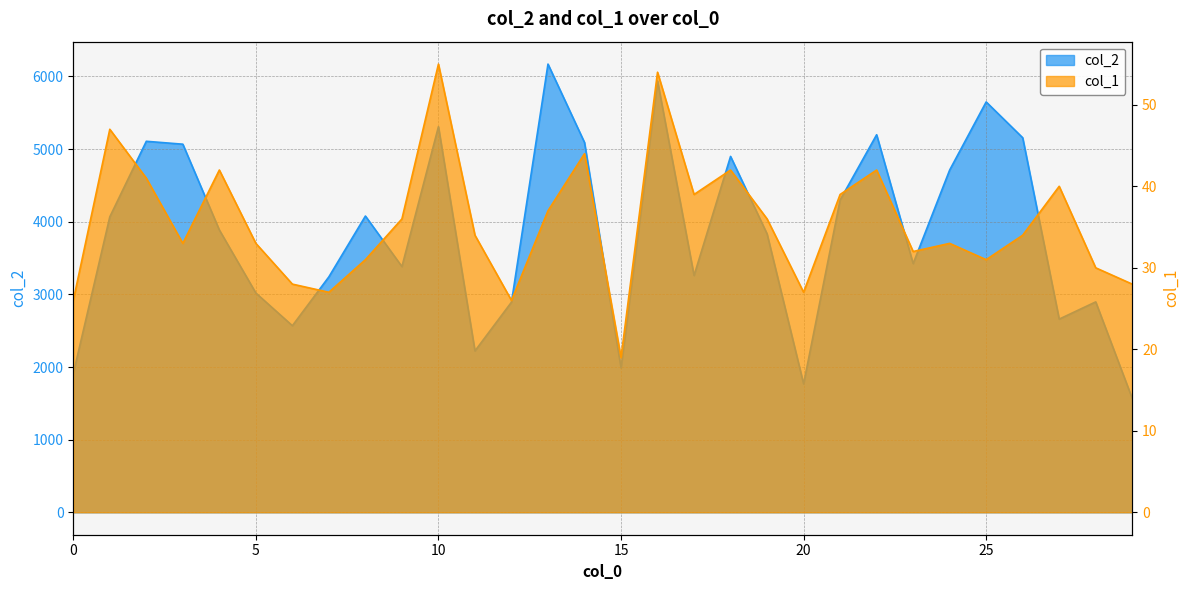

Does the chart have visible grid lines?

Yes